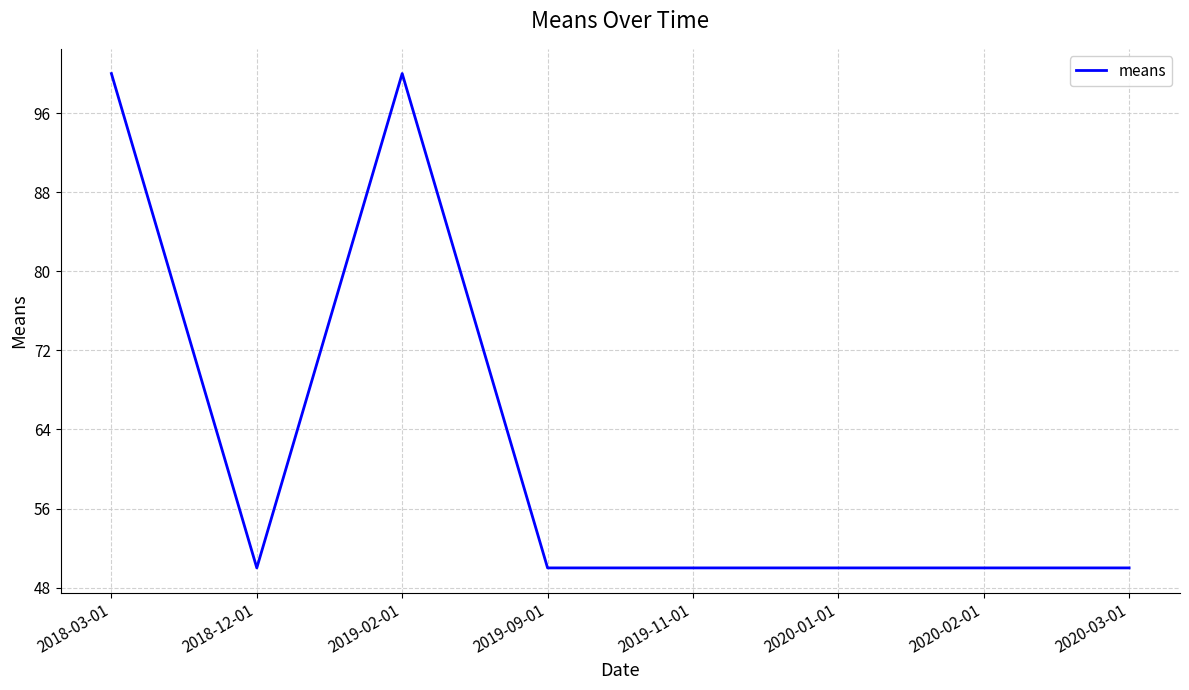

What position from the right is 2019-11-01?

4